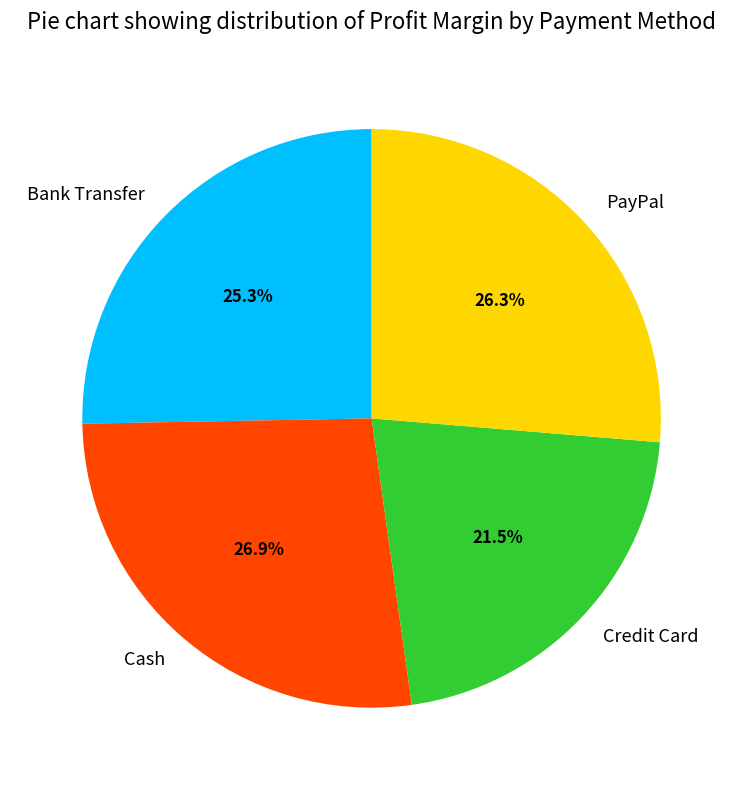

Which category has the biggest portion of the pie?

Cash